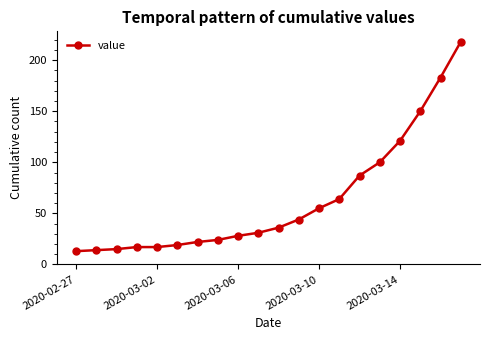

True or false: there are more than 2 points higher than both neighbors.

False